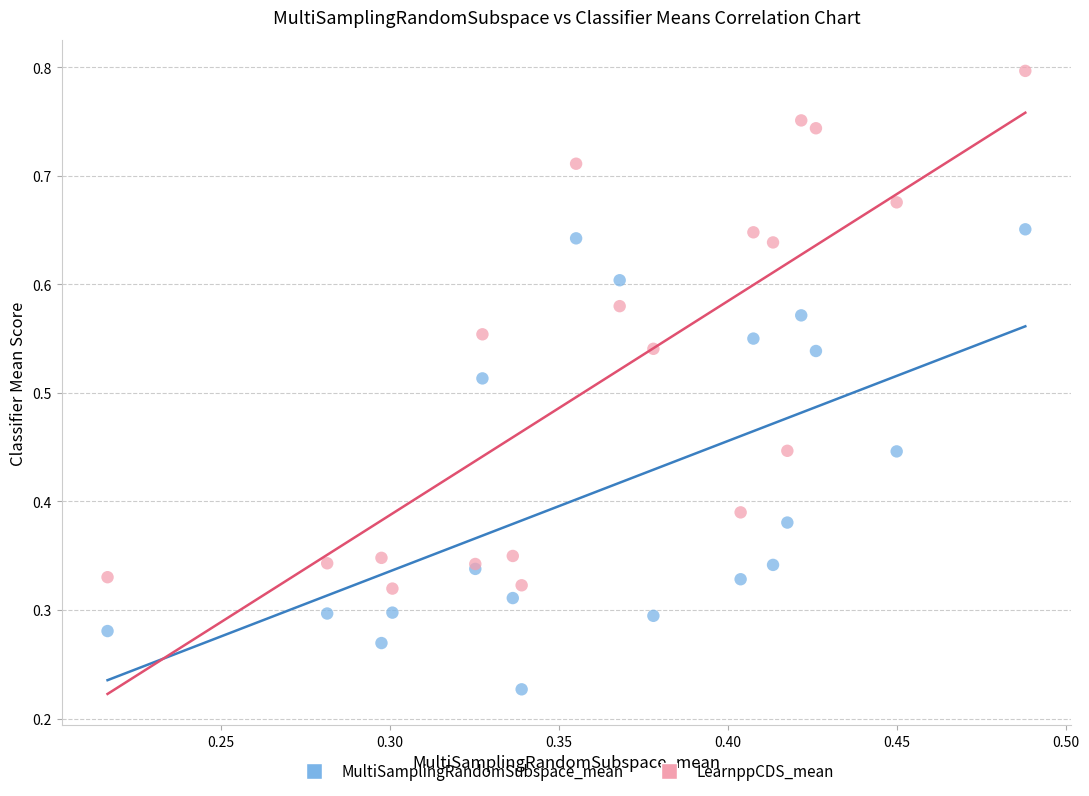

Which series reaches the maximum Y coordinate?

LearnppCDS_mean